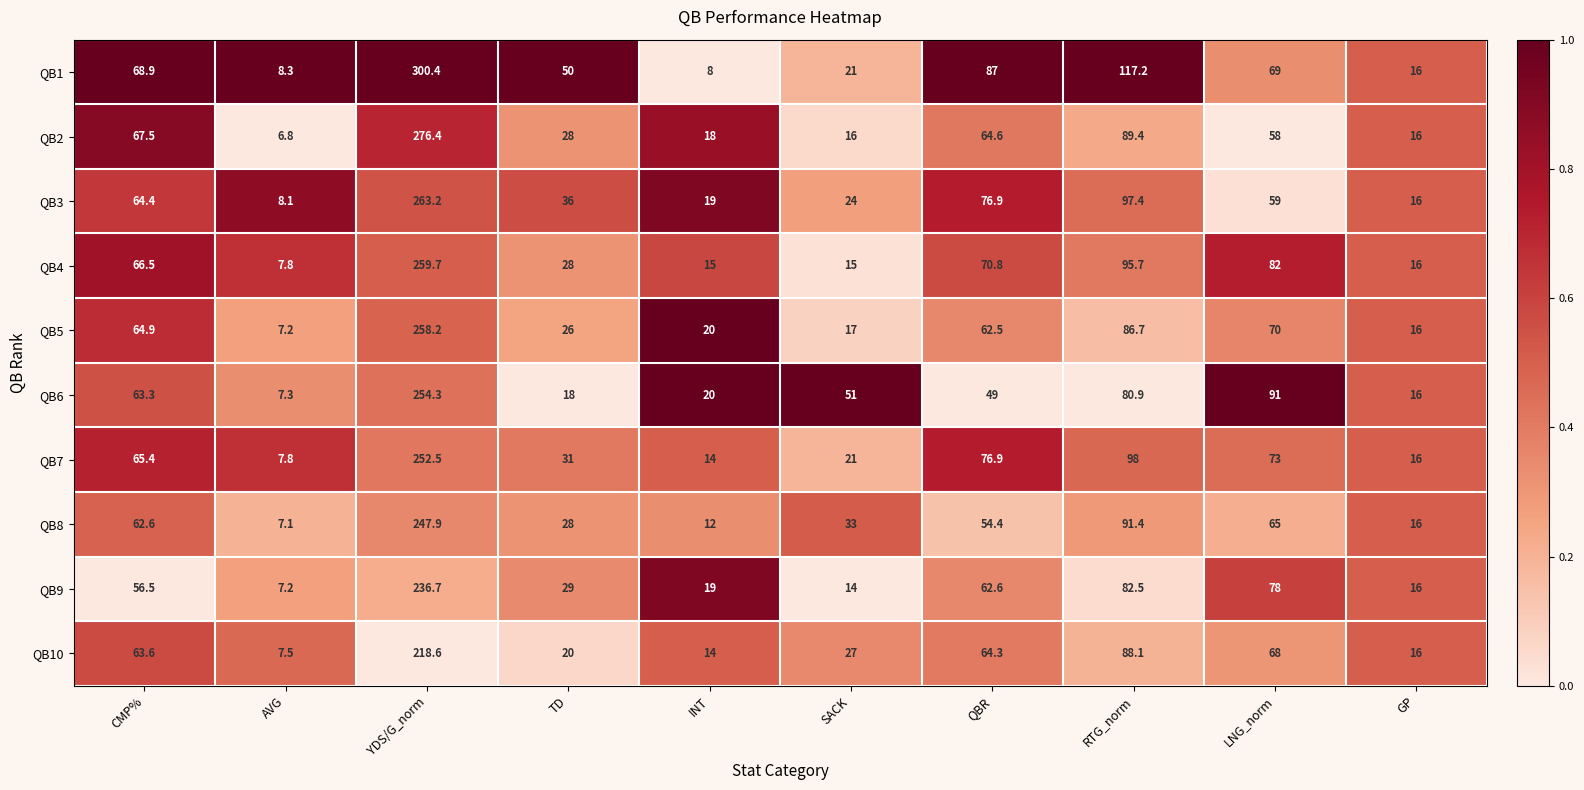

Which series changed the most between INT and RTG_norm?

QB1